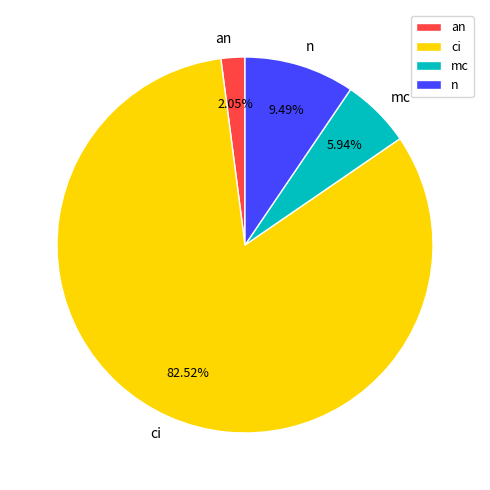

What is the smallest slice in the pie chart?

an